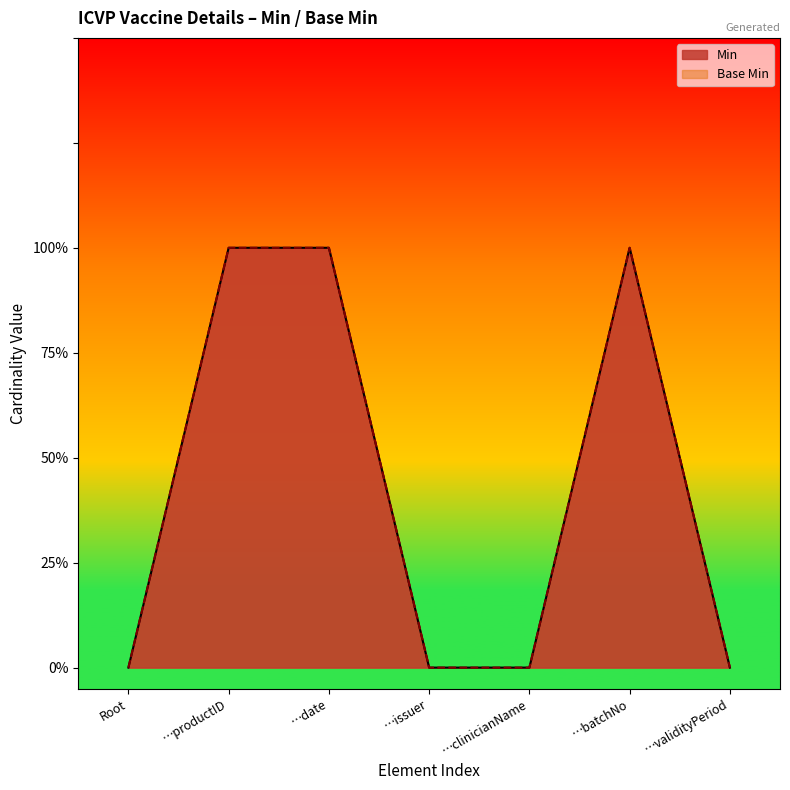

Count the Base Min values in the range 0 to 1.

7